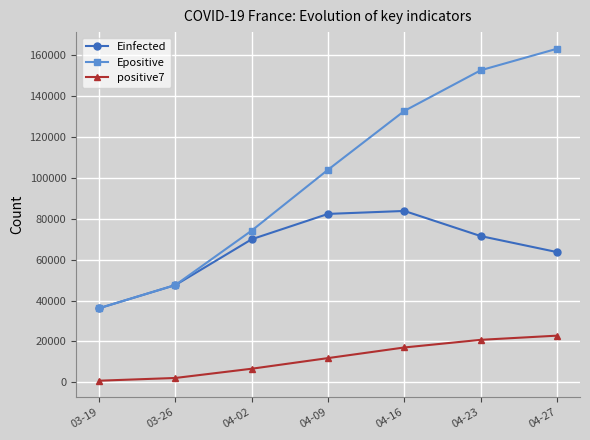

Reading left to right, what are all the values shown in this chart?

Einfected: 03-19=36230.8	03-26=47571.6	04-02=69991.8	04-09=82384.1	04-16=83828.3	04-23=71528.1	04-27=63698.7
Epositive: 03-19=36233.8	03-26=47598.9	04-02=74240.3	04-09=104014.5	04-16=132785.3	04-23=152661.8	04-27=163198.0
positive7: 03-19=785.0	03-26=2123.0	04-02=6648.0	04-09=11851.0	04-16=17051.1	04-23=20784.3	04-27=22827.7